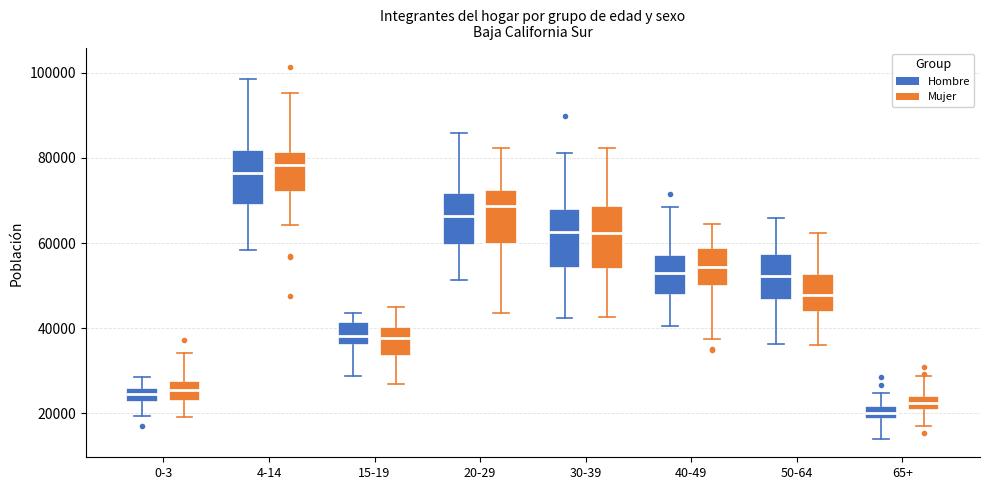

Where does the lower whisker of the box for 0-3 (Mujer) end on the y-axis? The values are not printed on the chart, so give them approximately, as read against the axis.

20000